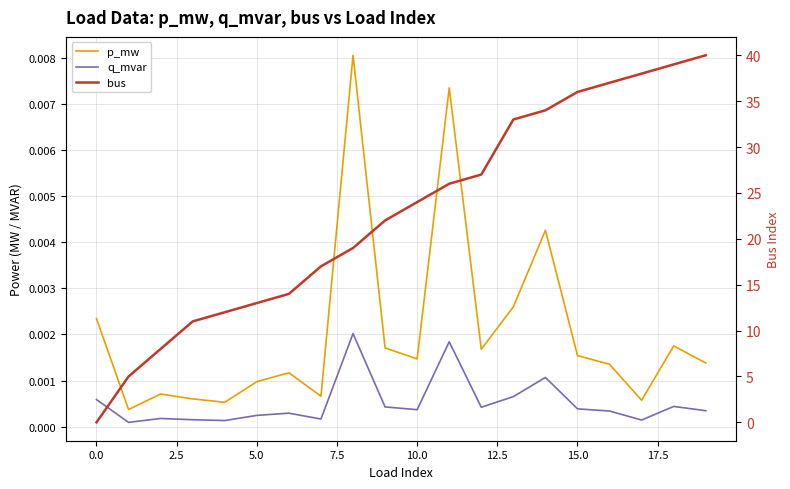

What is the label of the 17th point from the left?

16